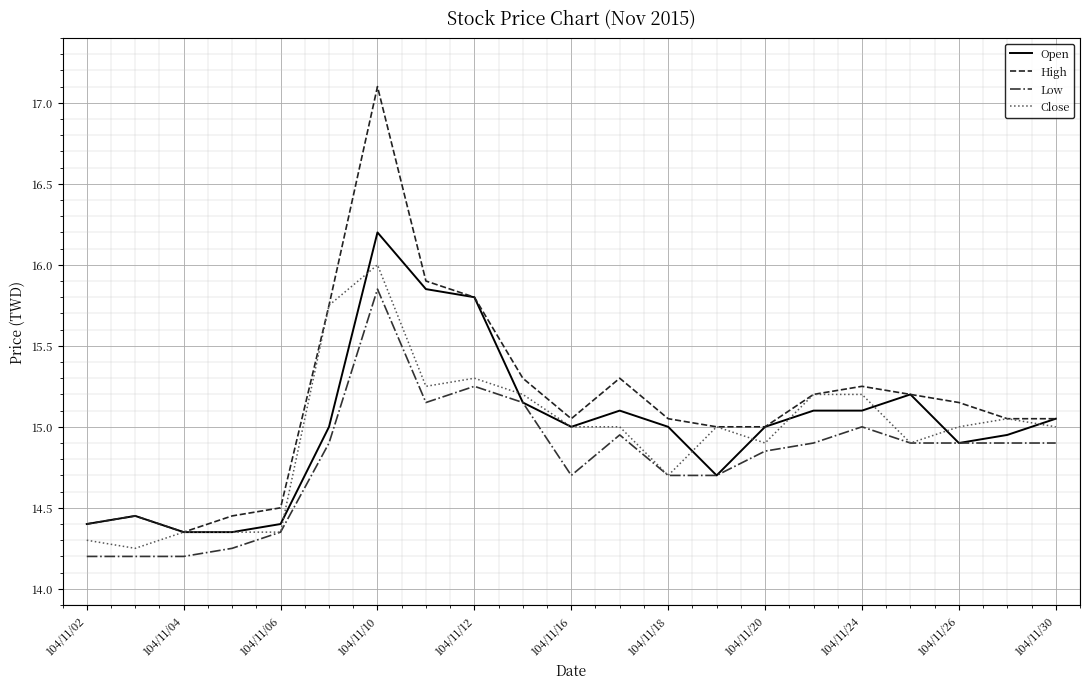

What is the greatest value displayed?

17.1